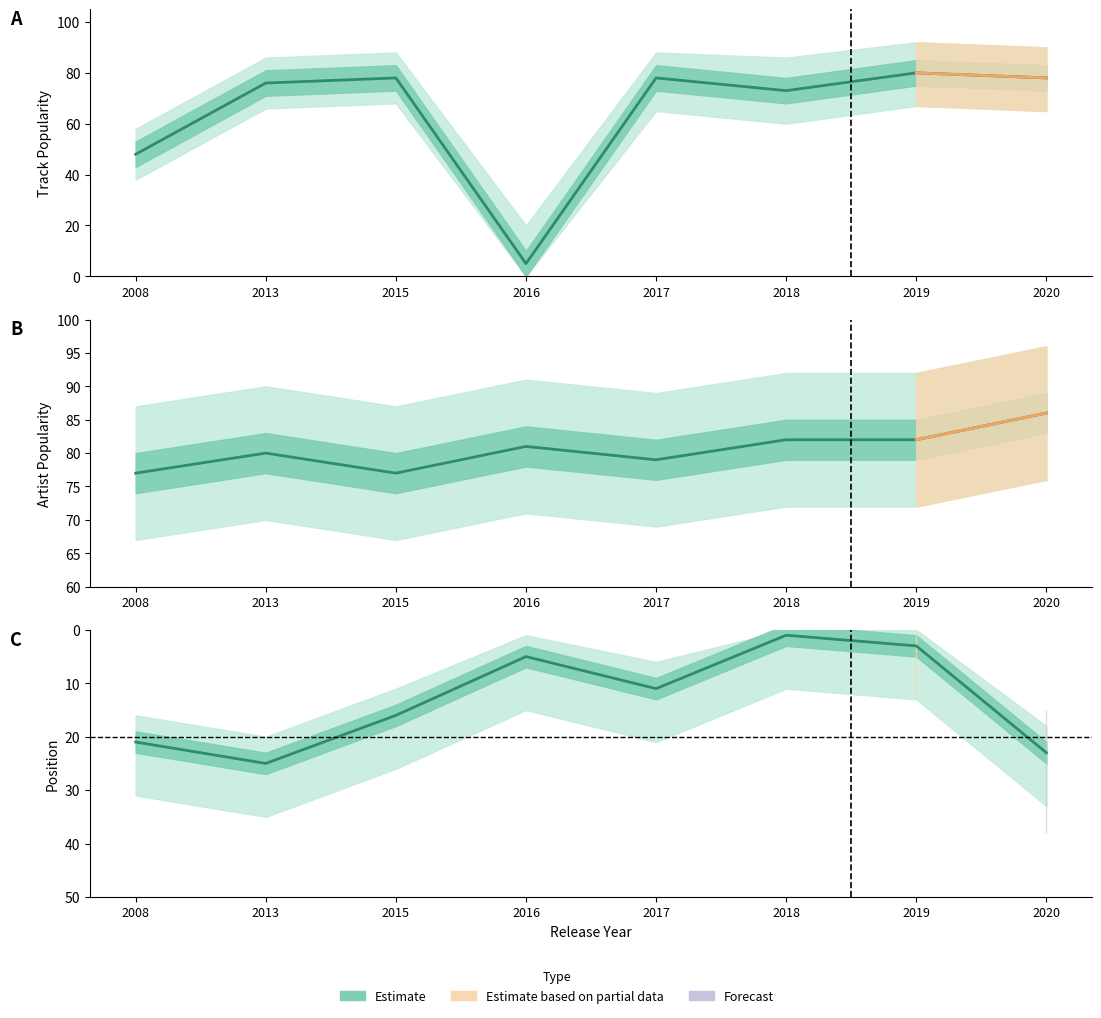

Reading left to right, transcribe all the data shown in this chart.

Track_Popularity: 48	76	78	5	78	73	80	78
Artist_Popularity: 77	80	77	81	79	82	82	86
Position: 21	25	16	5	11	1	3	23